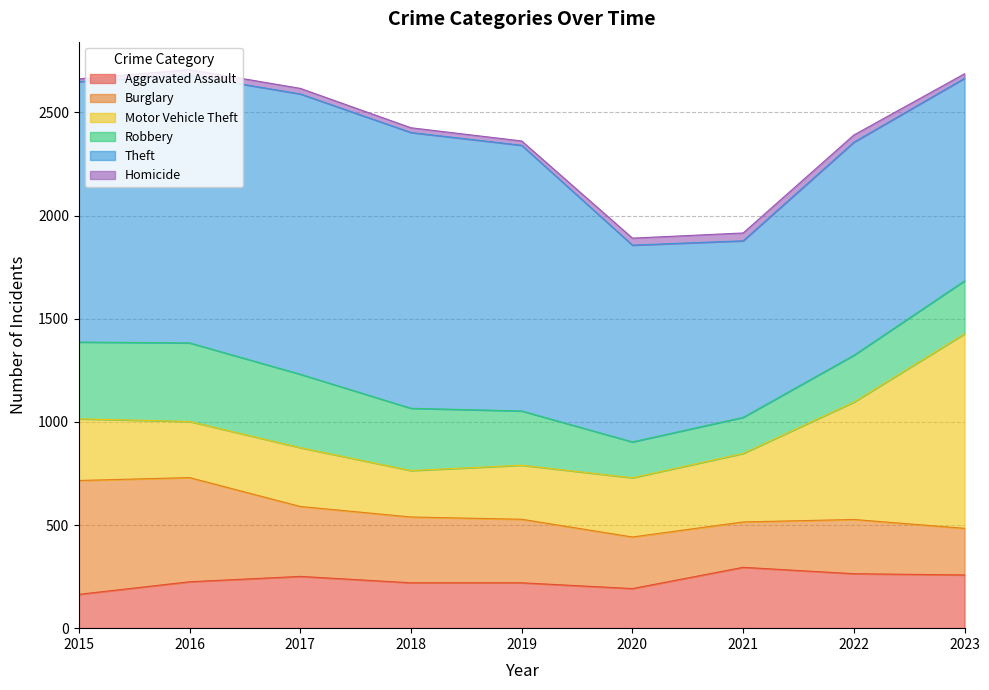

What are all the series names shown in the legend?

Aggravated Assault, Burglary, Motor Vehicle Theft, Robbery, Theft, Homicide